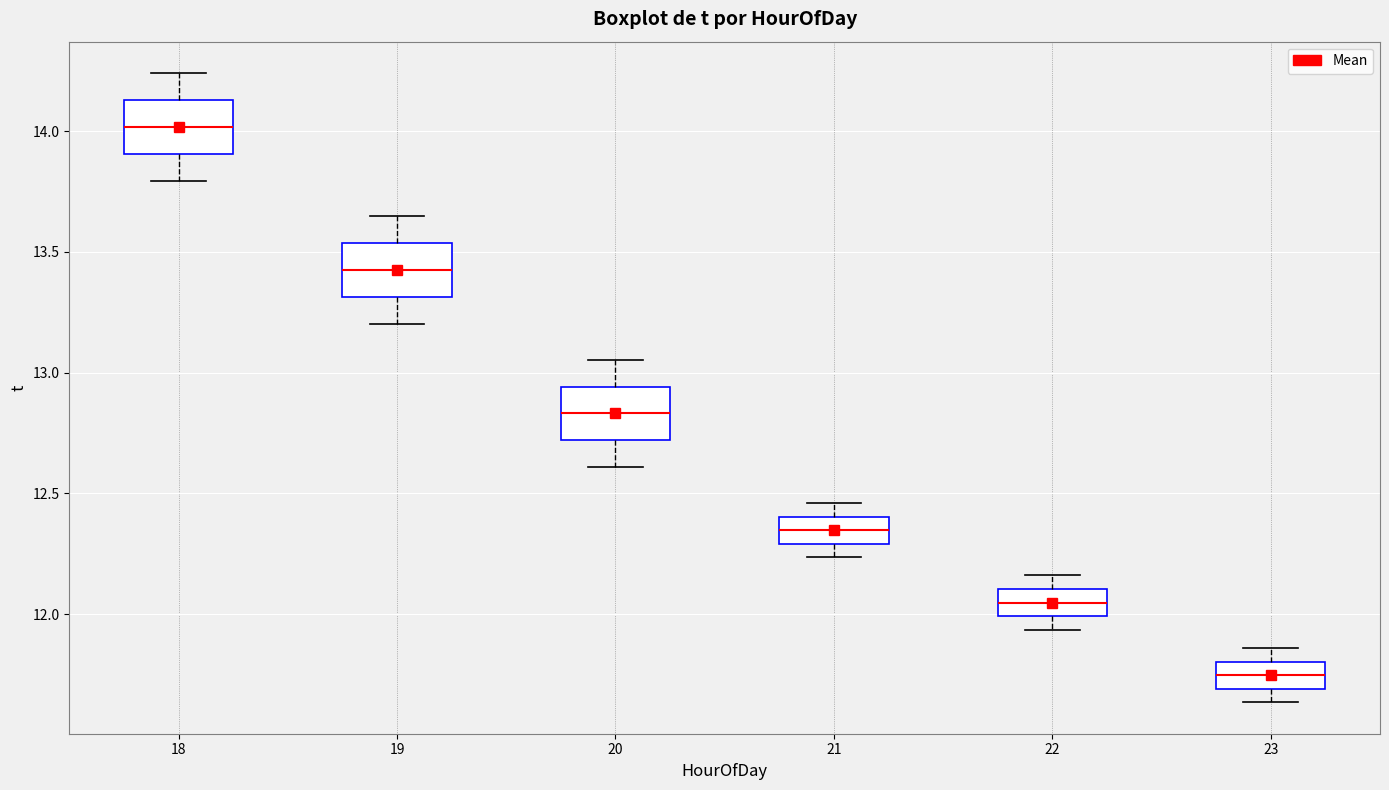

Reading left to right, transcribe this box plot: for each box, give where its median line is, the range the box spans, and where its two whiskers end, as read against the y-axis. The values are not printed on the chart, so give them approximately, as read against the axis.

18: median 14.00, box 13.90 to 14.15, whiskers 13.80 to 14.25
19: median 13.40, box 13.30 to 13.55, whiskers 13.20 to 13.65
20: median 12.85, box 12.70 to 12.95, whiskers 12.60 to 13.05
21: median 12.35, box 12.30 to 12.40, whiskers 12.25 to 12.45
22: median 12.05, box 12.00 to 12.10, whiskers 11.95 to 12.15
23: median 11.75, box 11.70 to 11.80, whiskers 11.65 to 11.85